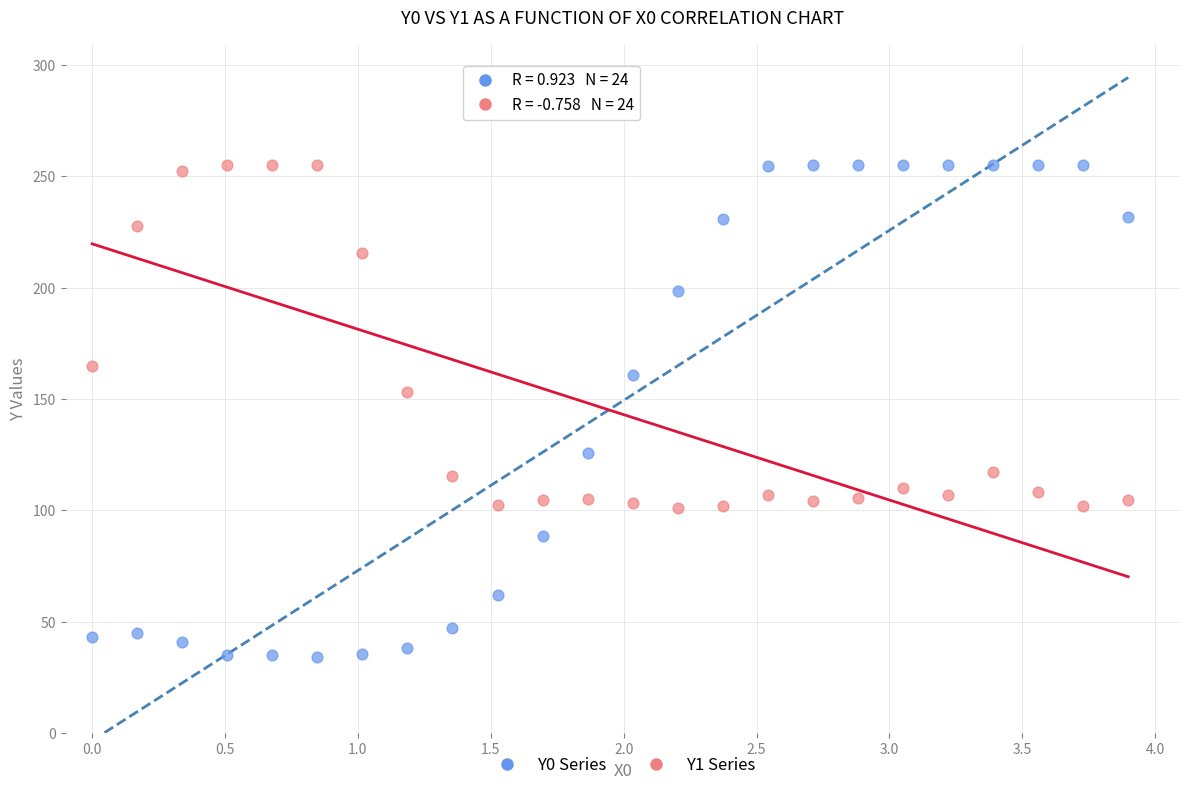

Across all data points, what is the range of X values (max minus min)?

3.9